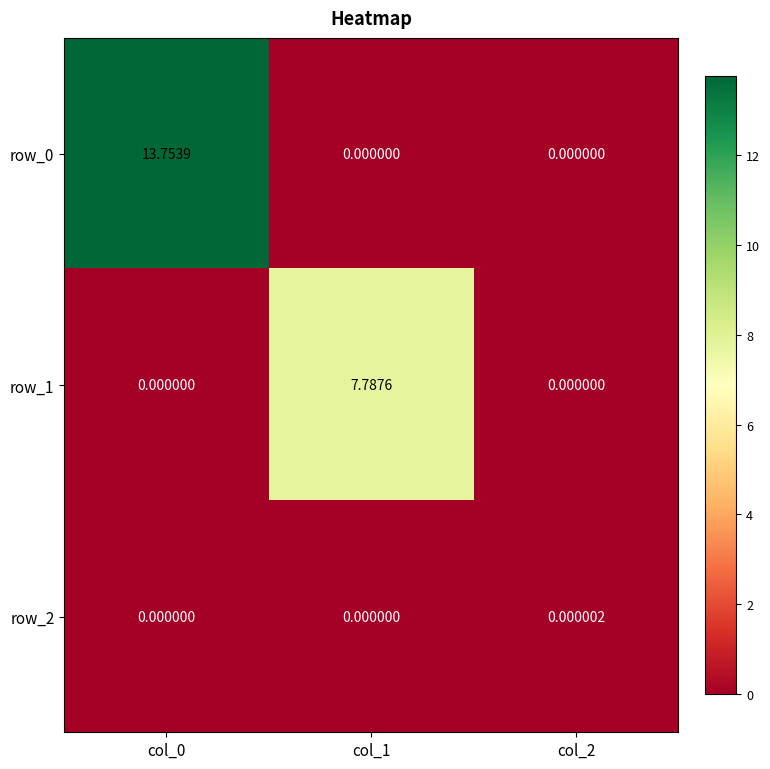

Is the value of row_1 at col_2 greater than the value of row_2 at col_2?

No